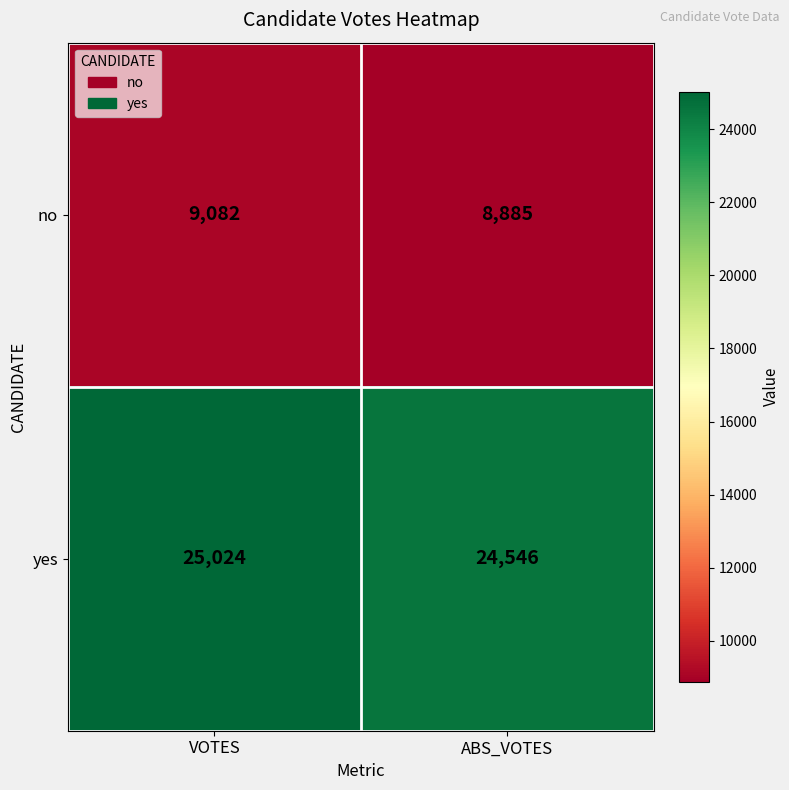

What is the average value of the yes series?

24785